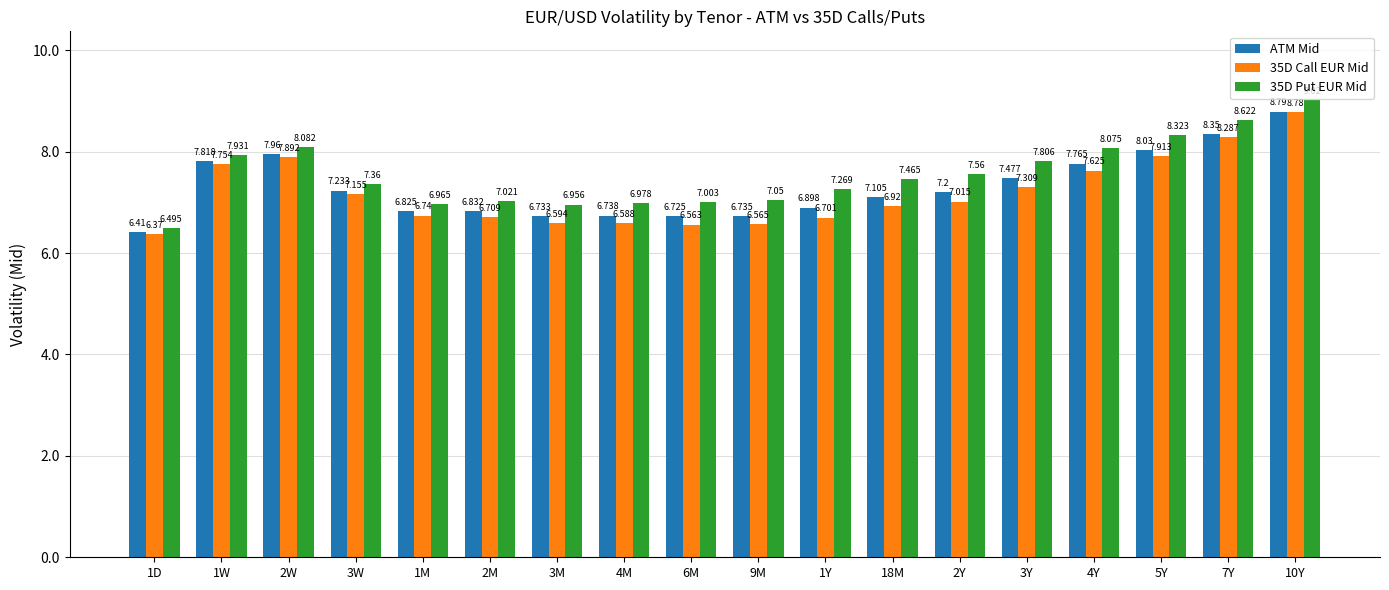

Between 2W and 3W, which series saw the biggest shift?

35D Call EUR Mid